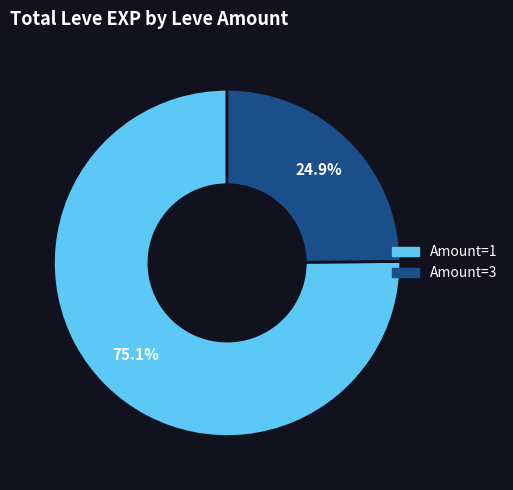

Is there any slice that represents more than half of the pie?

Yes